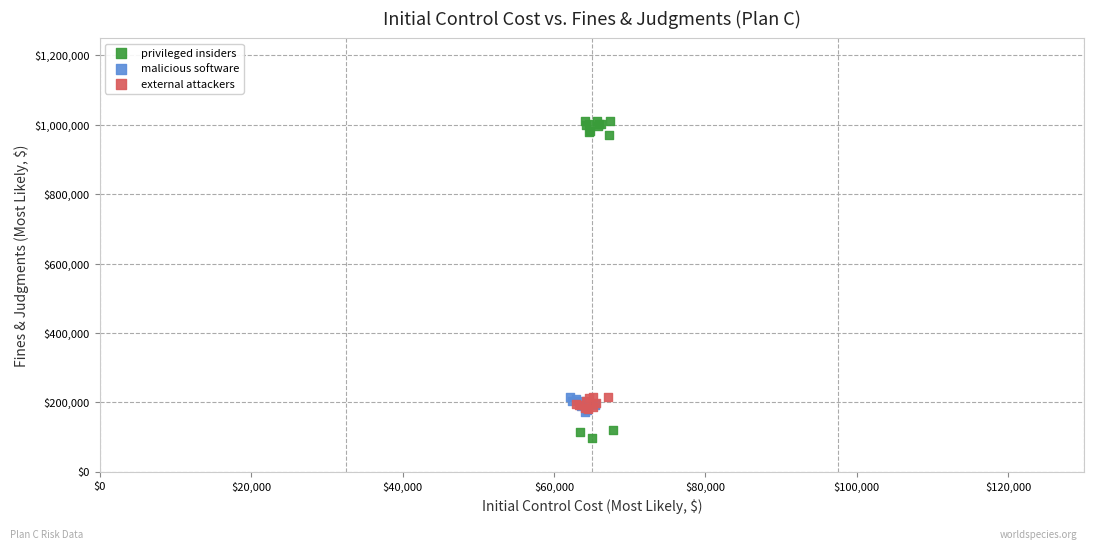

Which series has the widest spread of Y values?

privileged insiders